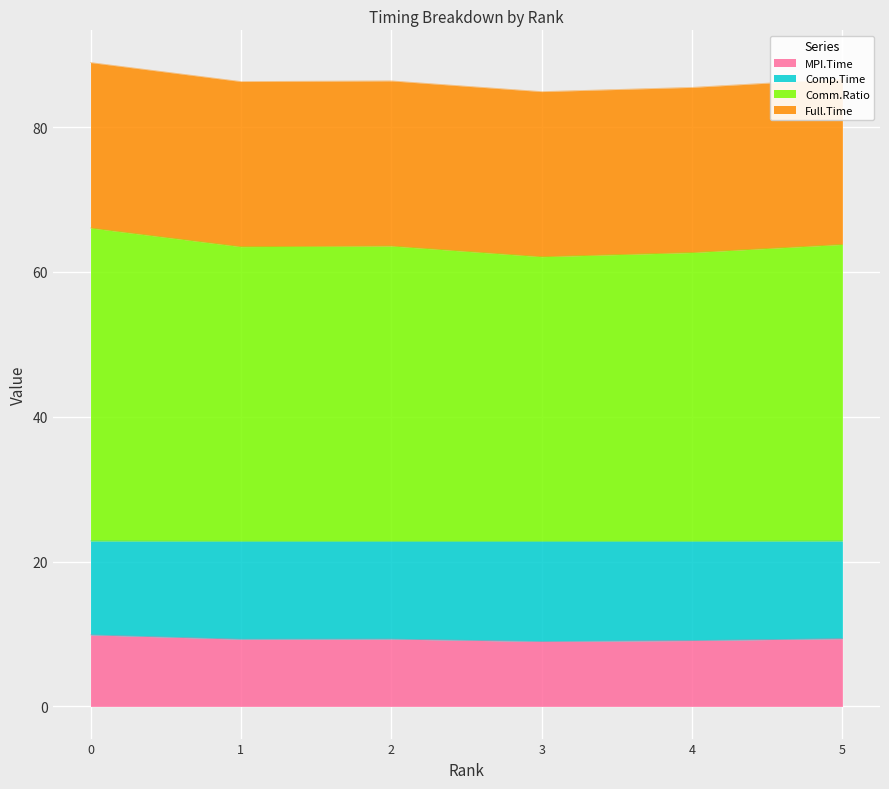

Where is Comp.Time nearest to the value 64?

5